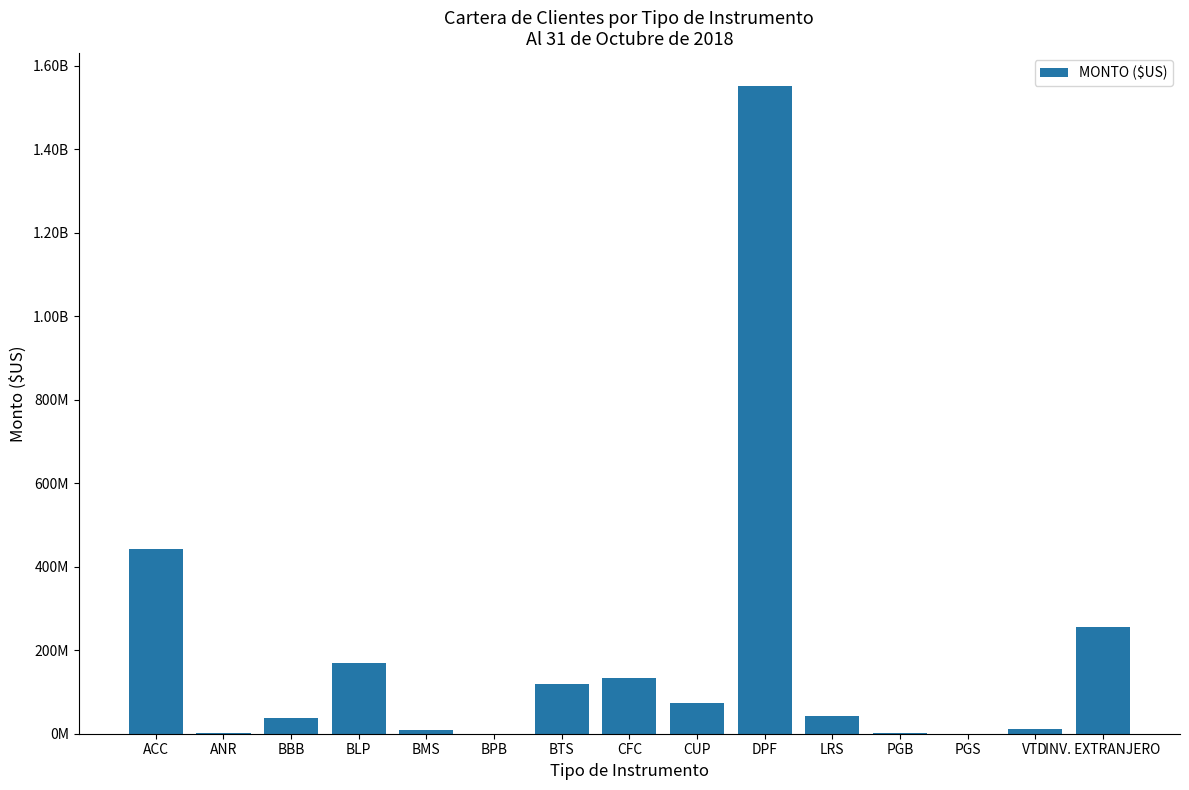

Are the bars horizontal?

No